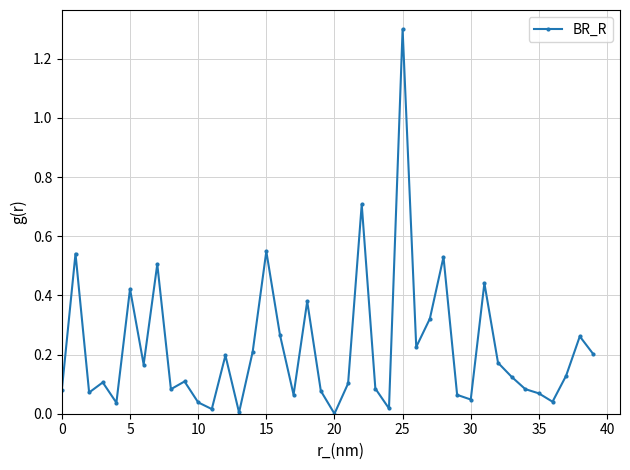

What is the maximum value shown in the chart?

1.3